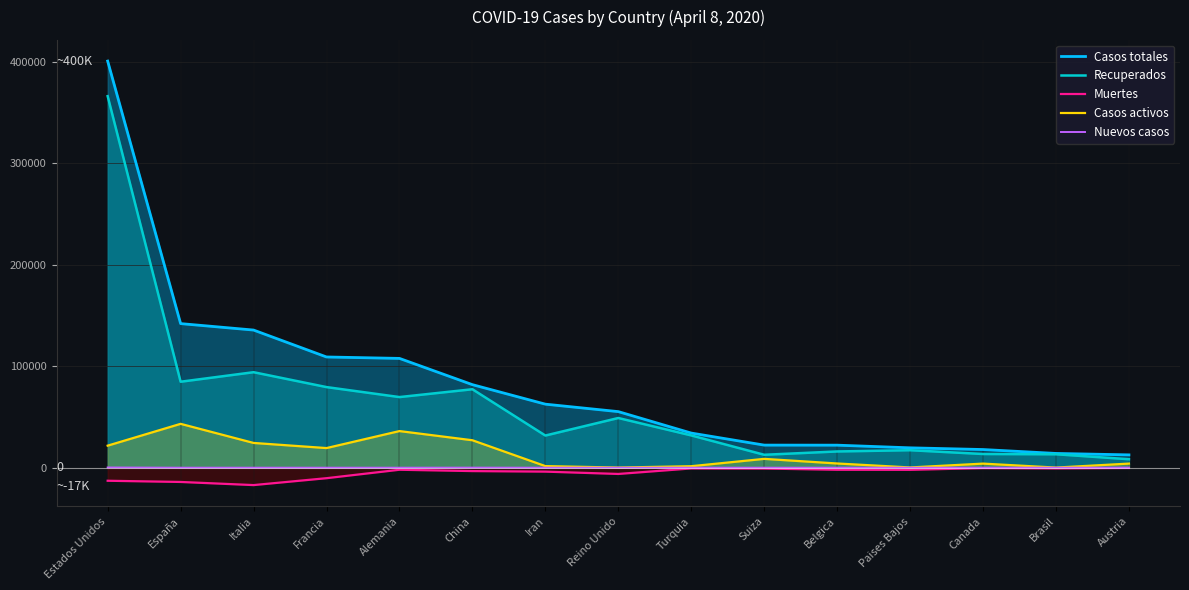

What is the label of the 14th point from the left?

Brasil